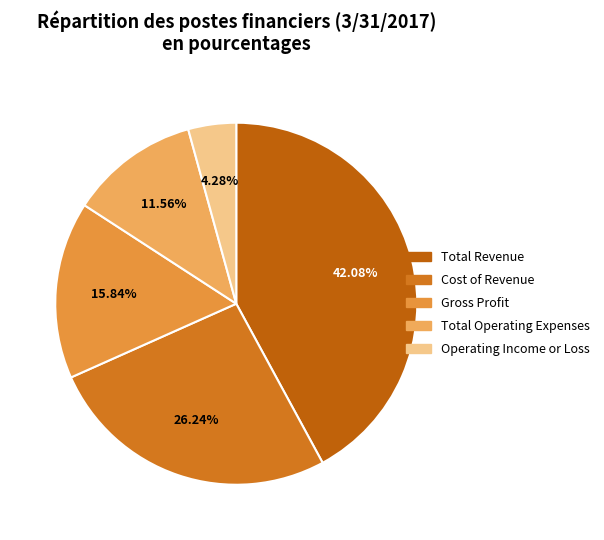

Is it true that Operating Income or Loss is 4% of the pie?

True